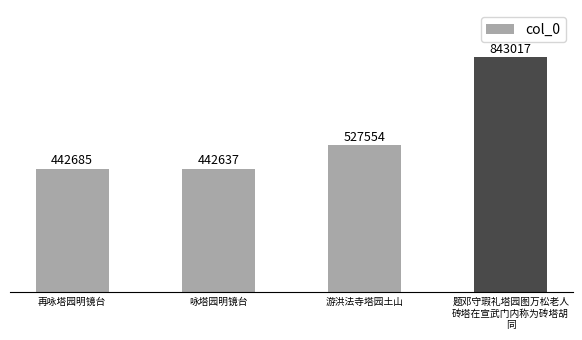

Rank the categories by value from highest to lowest.

题邓守瑕礼塔园图万松老人
砖塔在宣武门内称为砖塔胡
同, 游洪法寺塔园土山, 再咏塔园明镜台, 咏塔园明镜台